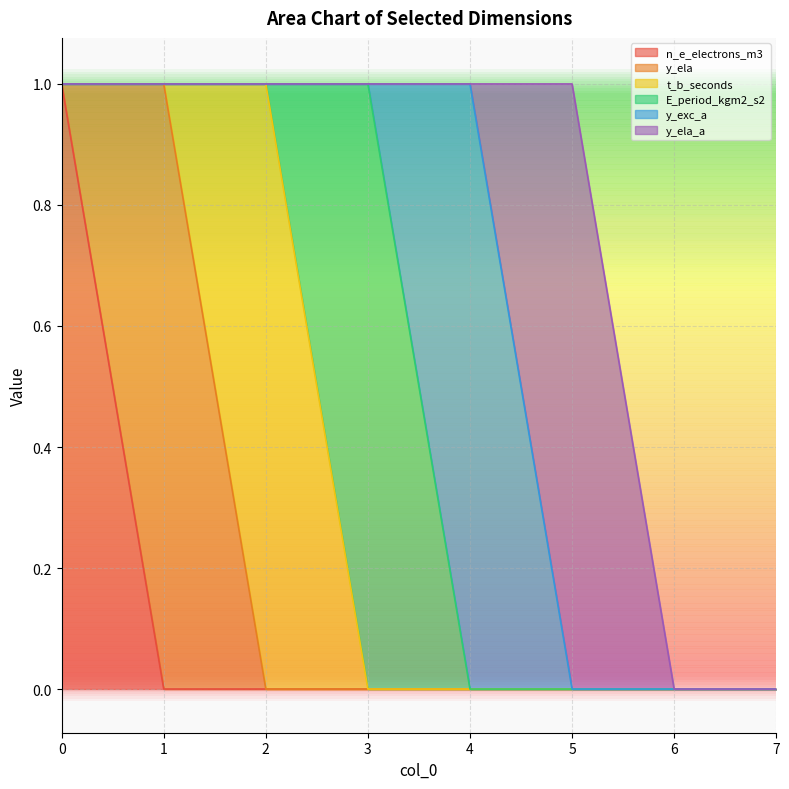

The value of n_e_electrons_m3 at 5 is 0. True or false?

True